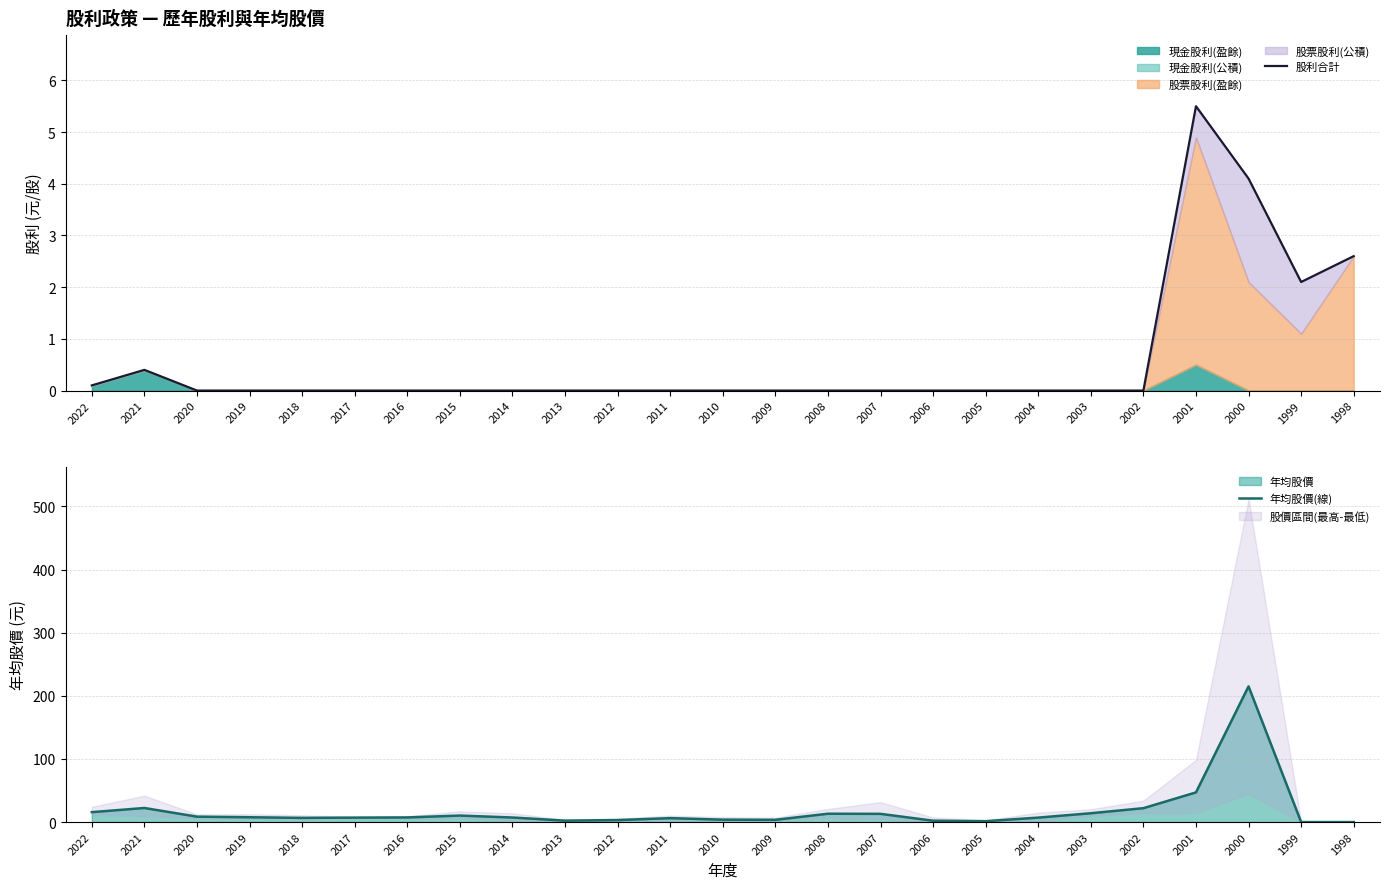

Which series has the largest total across all categories?

年均股價(線)